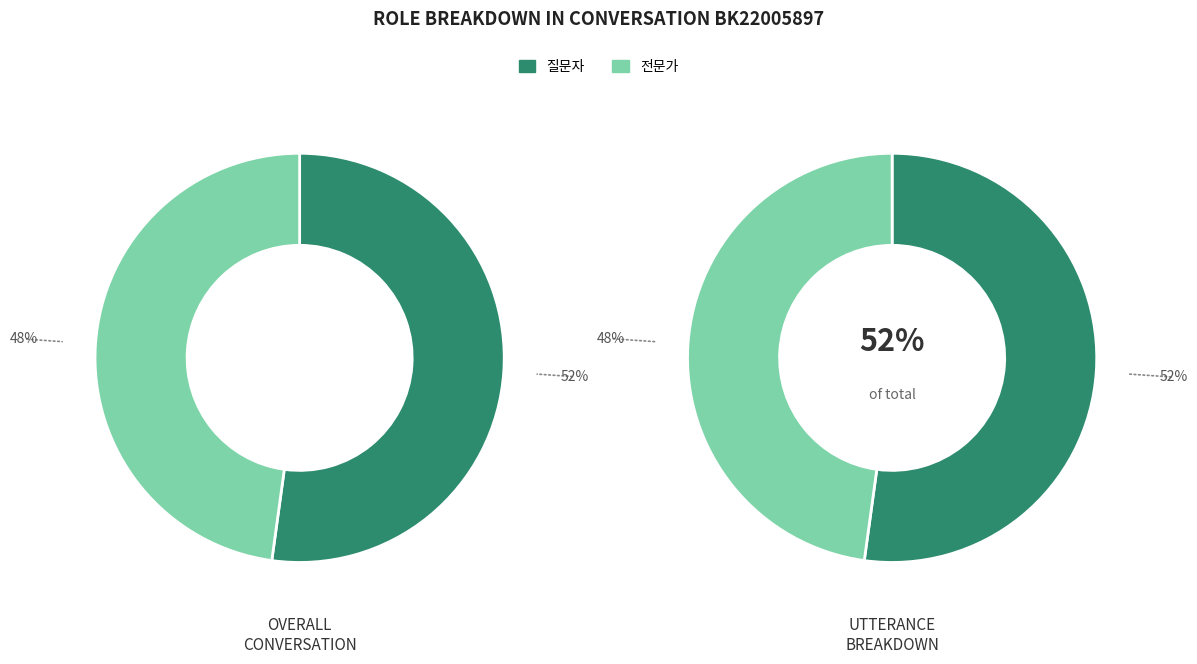

How many slices are in this pie chart?

2